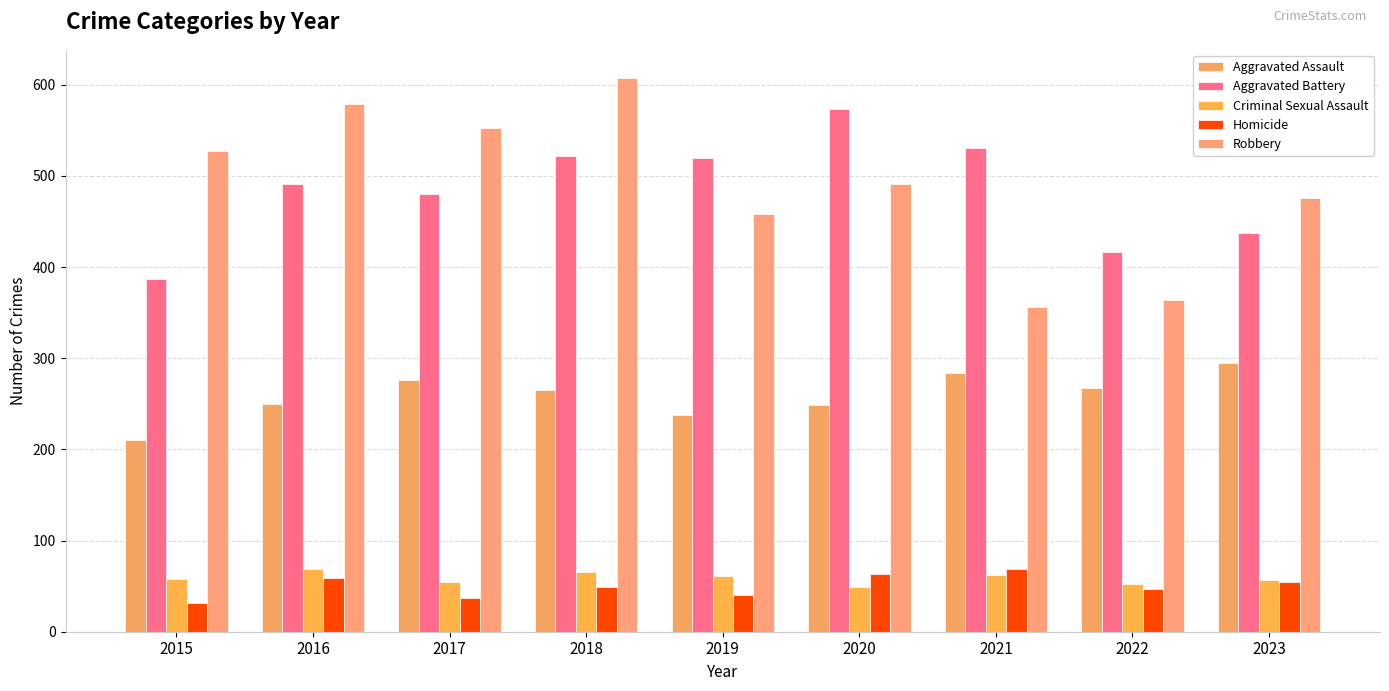

What is the value of the Robbery bar at the 5th from the left?

458